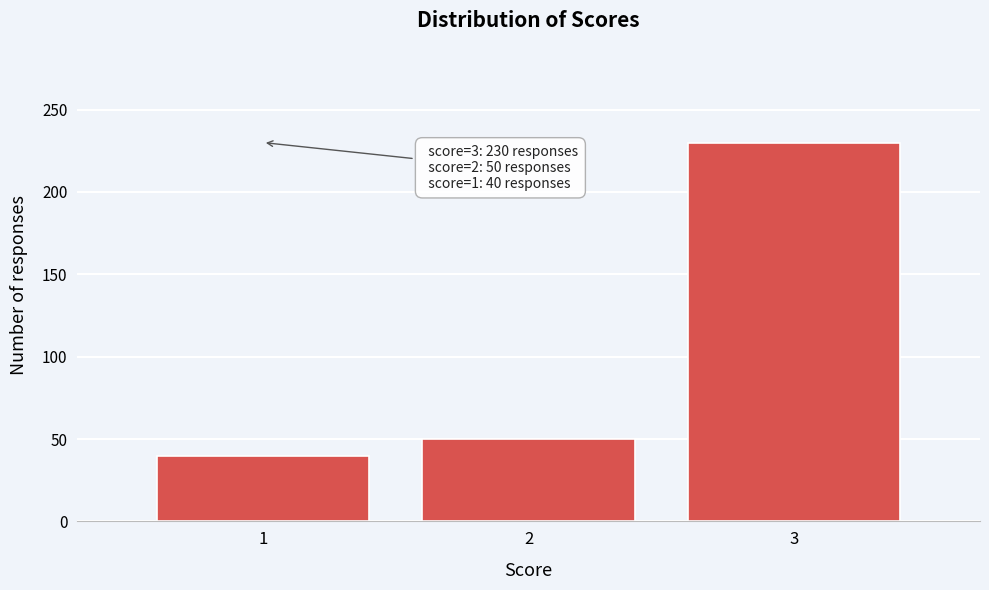

Reading left to right, list all the values displayed in this chart.

1=40	2=50	3=230